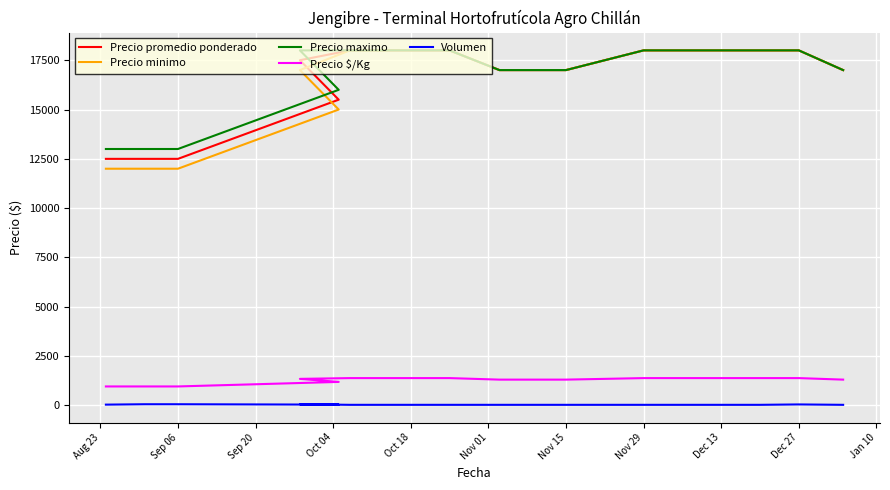

The value of Precio $/Kg at Oct 04 is 1192. True or false?

True